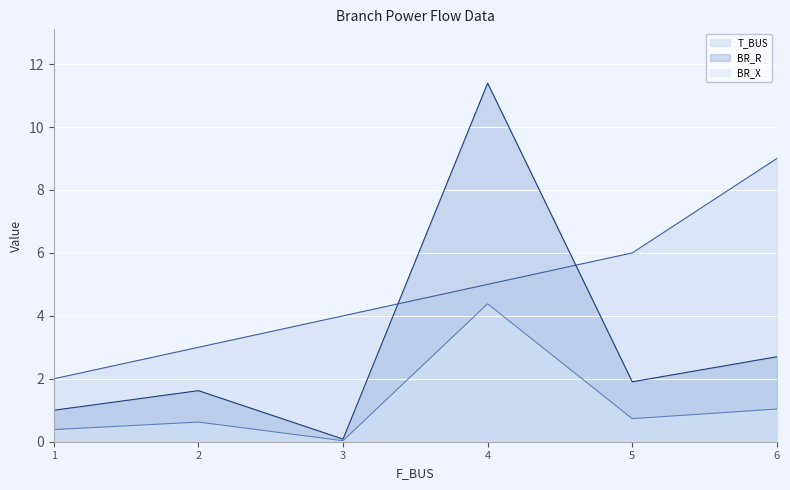

Where is the first local minimum for BR_X?

3